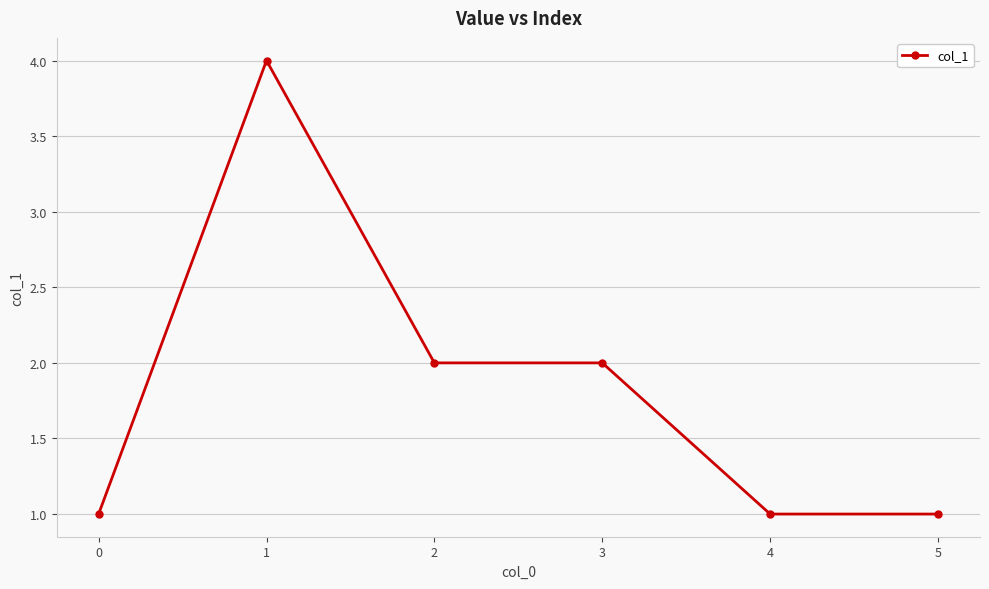

How many distinct data groups are displayed?

1